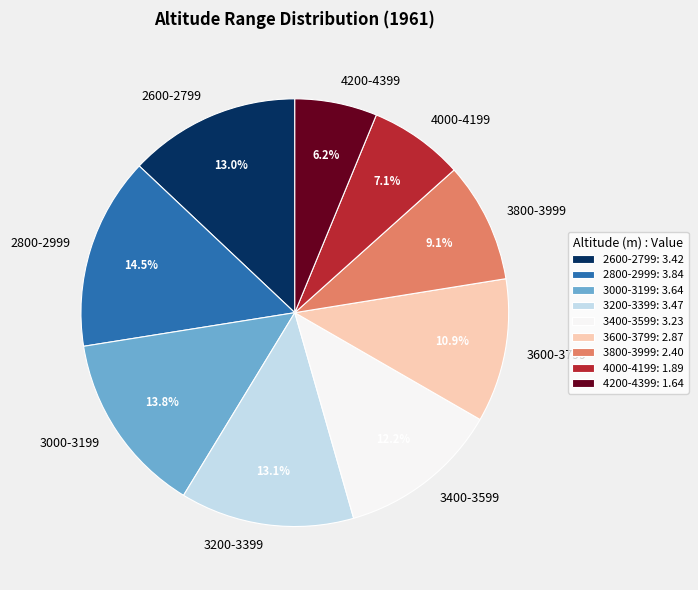

What percentage is the 3400-3599 slice, to the nearest percent?

12%